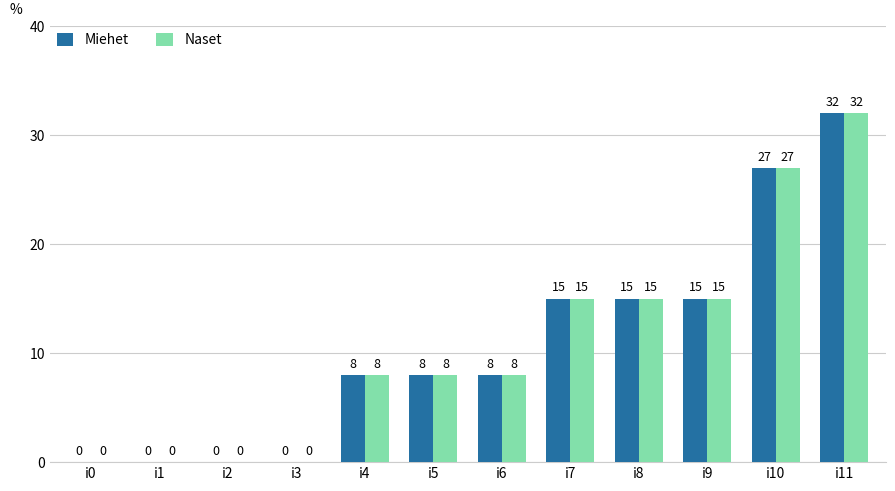

What is the highest value of the Miehet series?

32